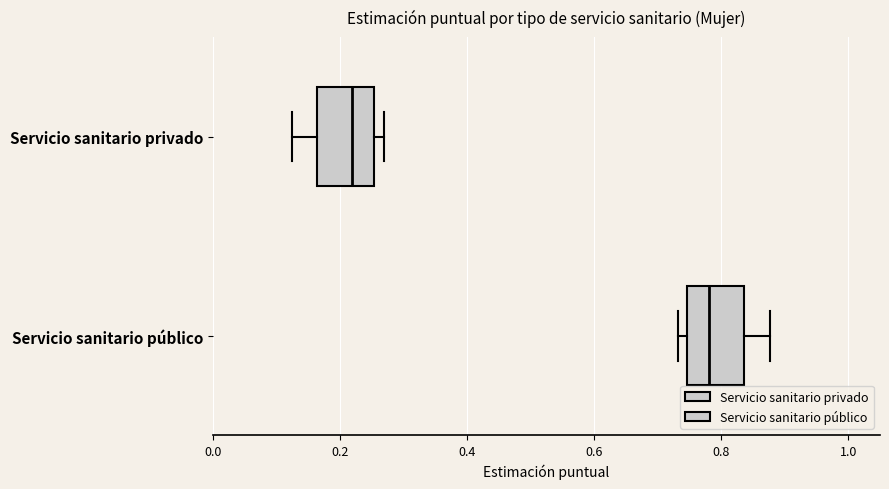

Where does the median line of the box for Servicio sanitario público sit on the x-axis? The values are not printed on the chart, so give them approximately, as read against the axis.

0.78